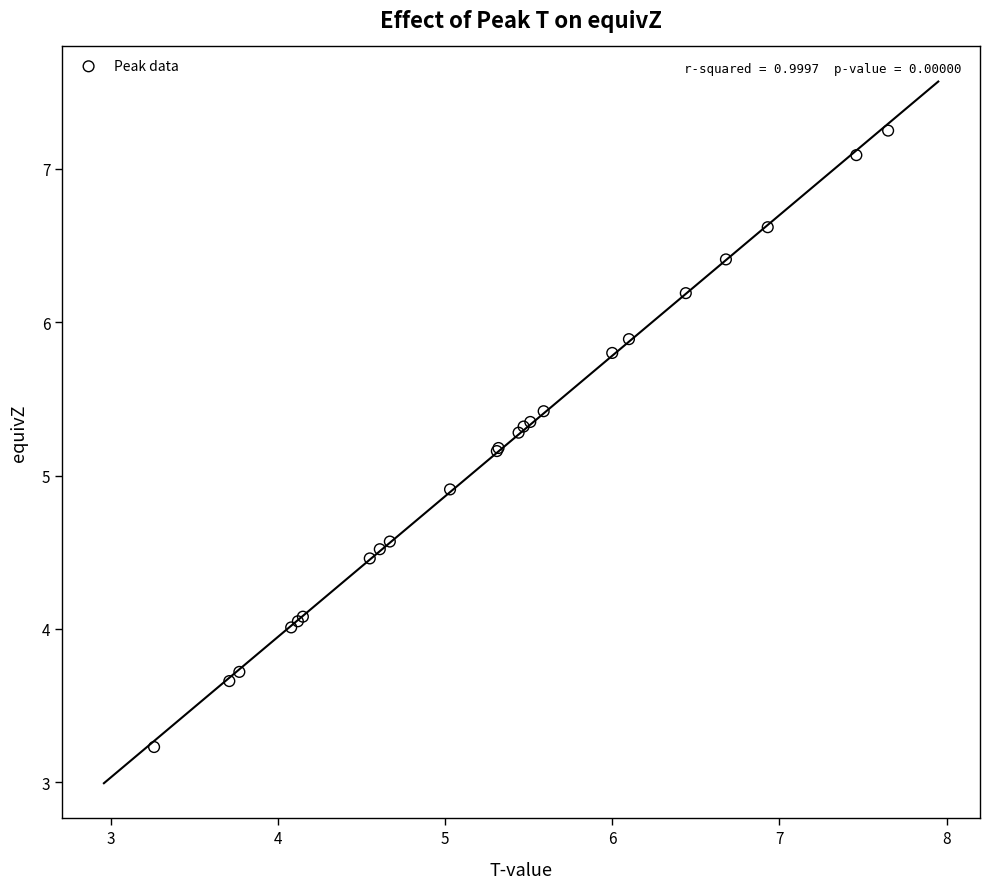

What Y value in the scatter plot is closest to 5?

4.9